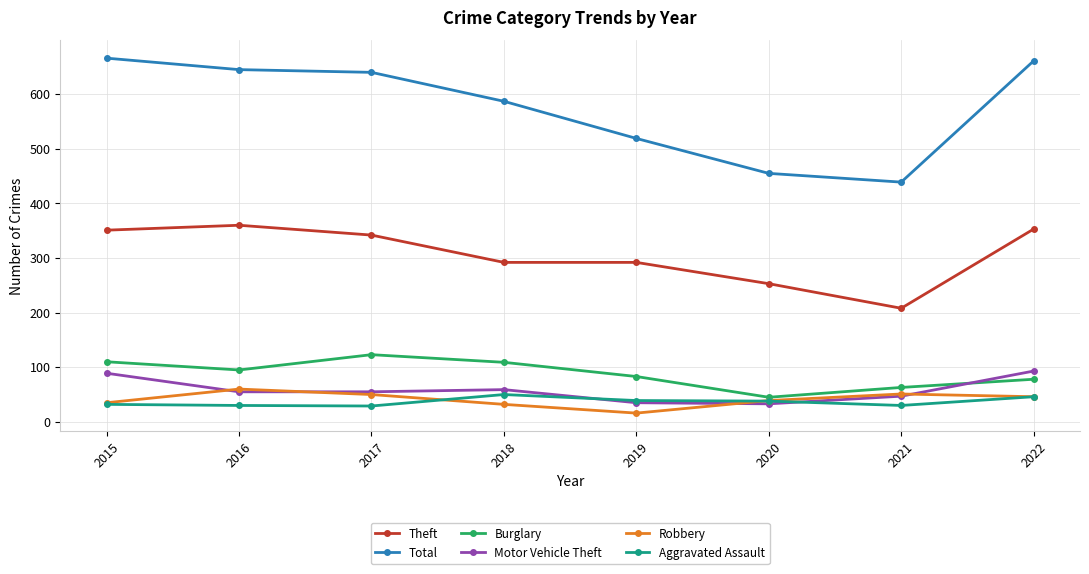

Rank the series by their maximum value, from highest to lowest.

Total, Theft, Burglary, Motor Vehicle Theft, Robbery, Aggravated Assault